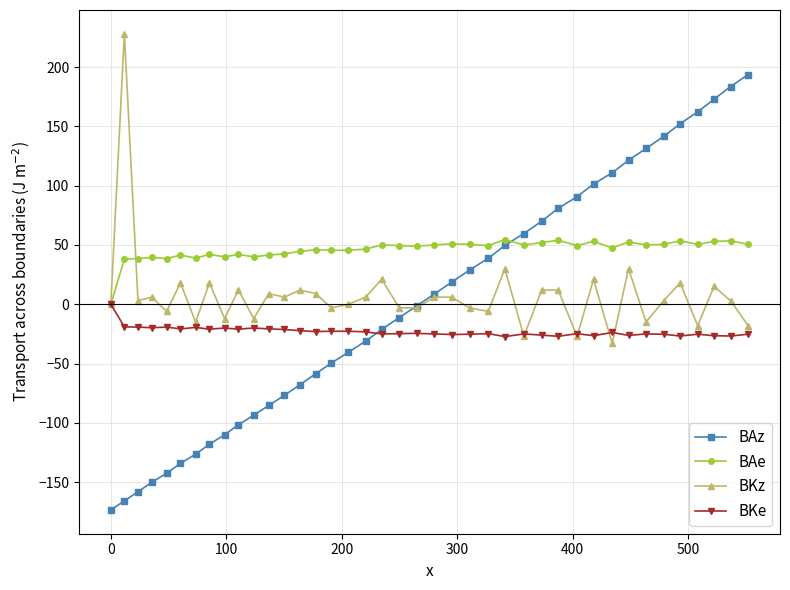

What is the average value of the BKe series?

-22.9